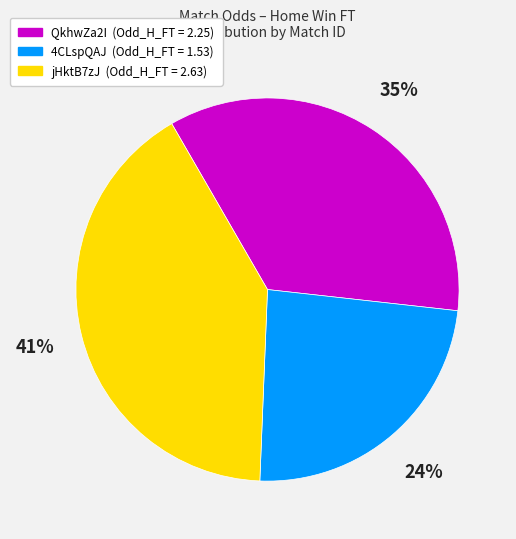

The jHktB7zJ slice represents 41% of the pie. True or false?

True